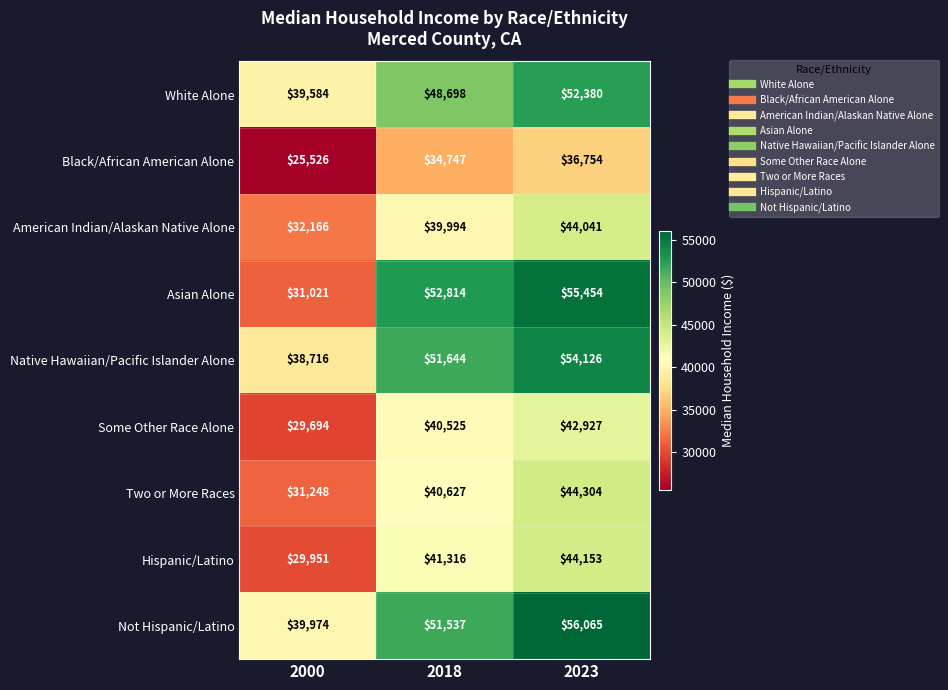

Reading right to left, transcribe all the data shown in this chart.

White Alone: 2023=52380	2018=48698	2000=39584
Black/African American Alone: 2023=36754	2018=34747	2000=25526
American Indian/Alaskan Native Alone: 2023=44041	2018=39994	2000=32166
Asian Alone: 2023=55454	2018=52814	2000=31021
Native Hawaiian/Pacific Islander Alone: 2023=54126	2018=51644	2000=38716
Some Other Race Alone: 2023=42927	2018=40525	2000=29694
Two or More Races: 2023=44304	2018=40627	2000=31248
Hispanic/Latino: 2023=44153	2018=41316	2000=29951
Not Hispanic/Latino: 2023=56065	2018=51537	2000=39974